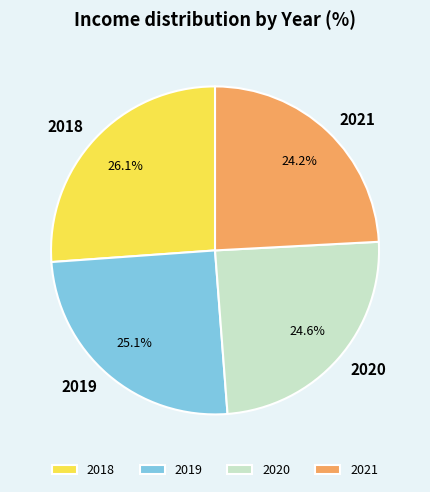

Which has a higher value, 2018 or 2019?

2018